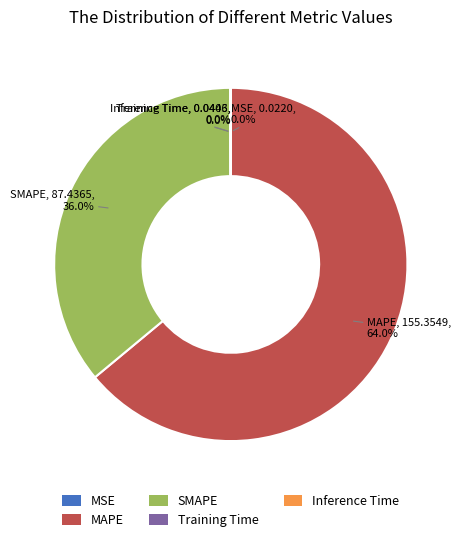

What portion of the pie excludes SMAPE?

64.0%